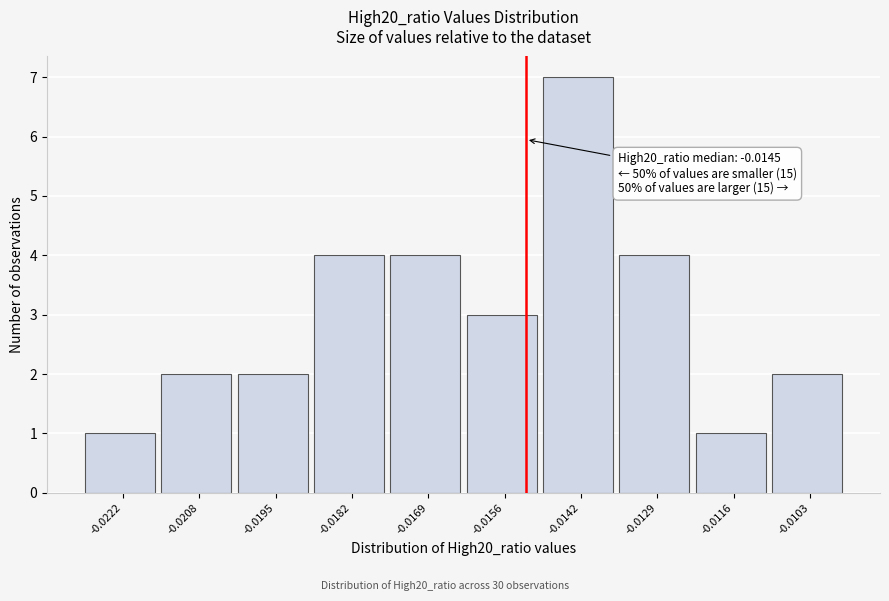

Reading left to right, what are all the values shown in this chart?

1	2	2	4	4	3	7	4	1	2